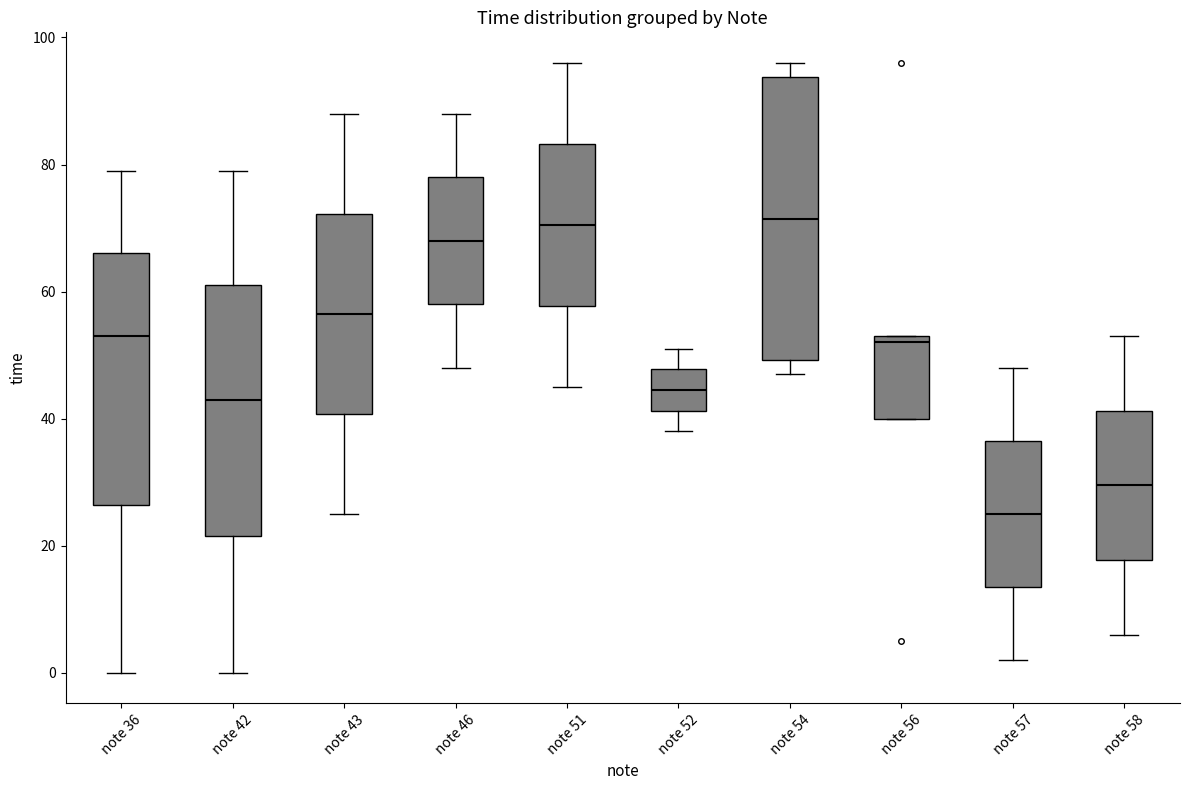

Which box's median line is the lowest?

note 57